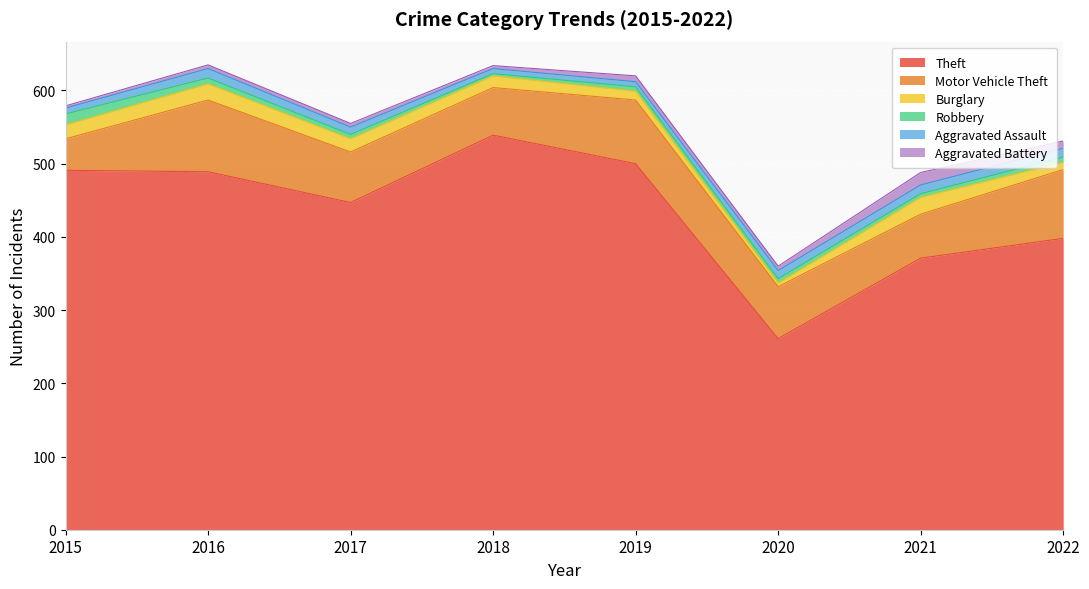

What is the average value of the Aggravated Assault series?

10